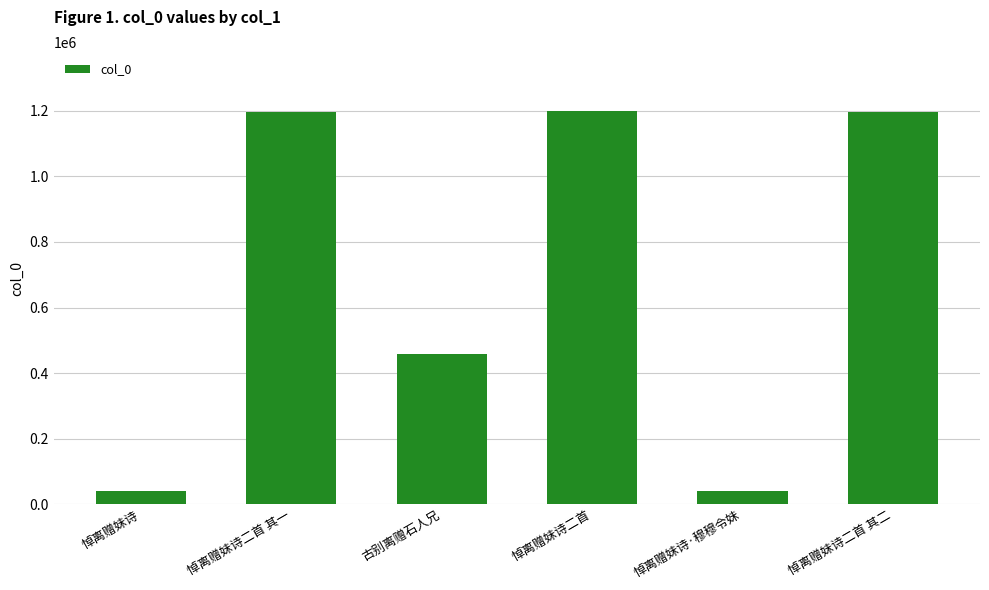

At which label is the value closest to 619728?

古别离赠石人兄